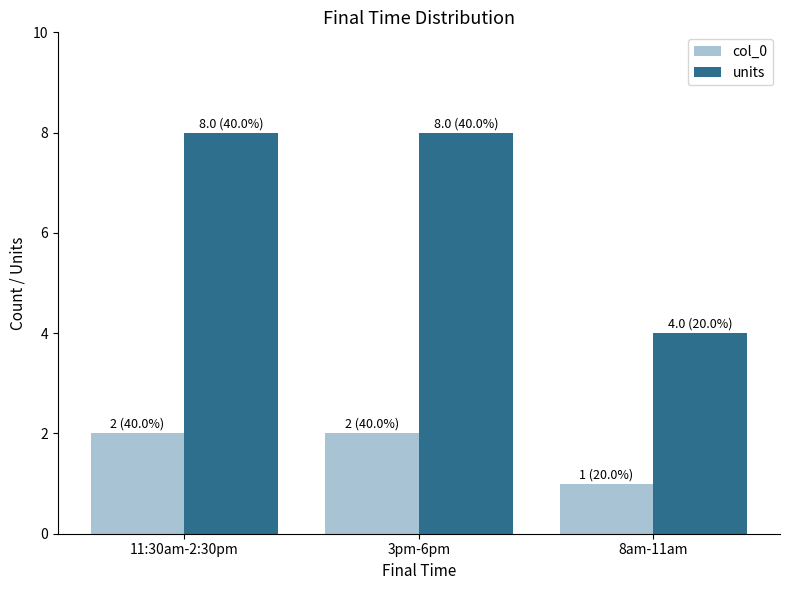

What is the highest value of the col_0 series?

2